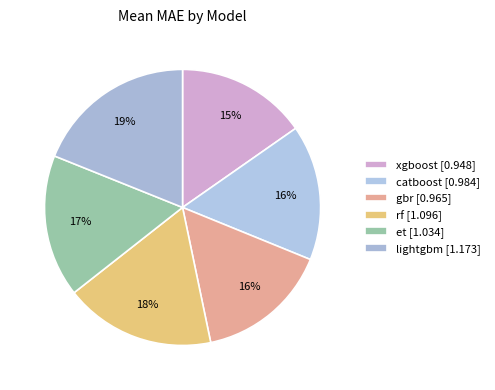

How many segments does this pie chart have?

6